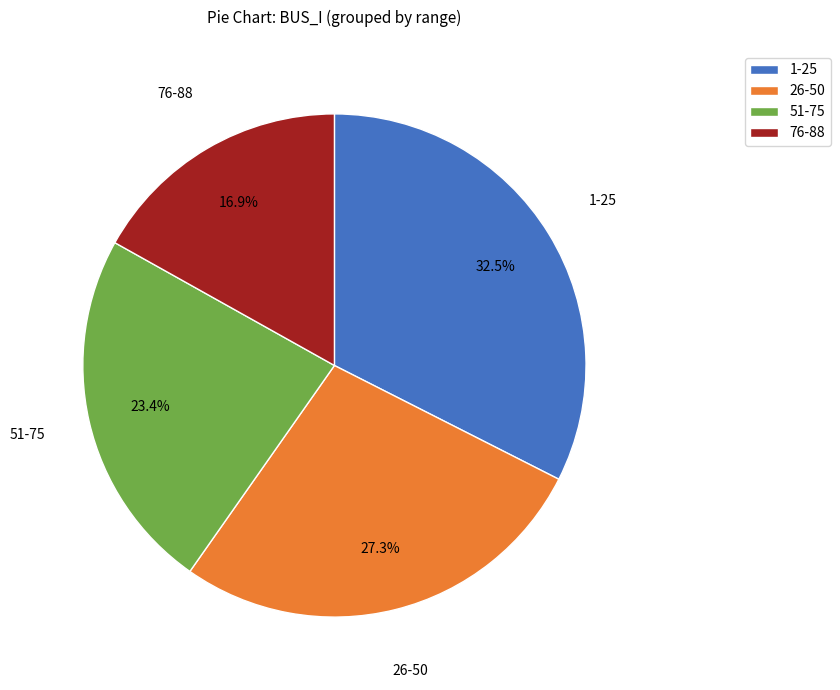

Between 1-25 and 76-88, which is larger?

1-25